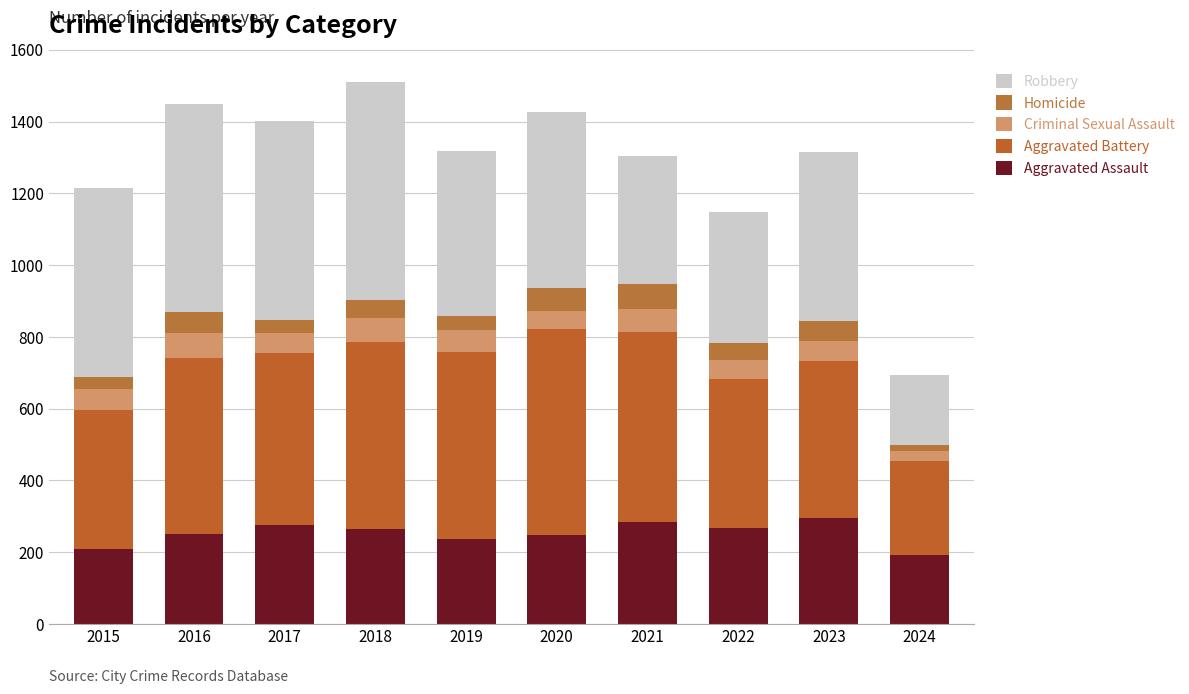

Is it true that Homicide equals 63 at 2020?

True